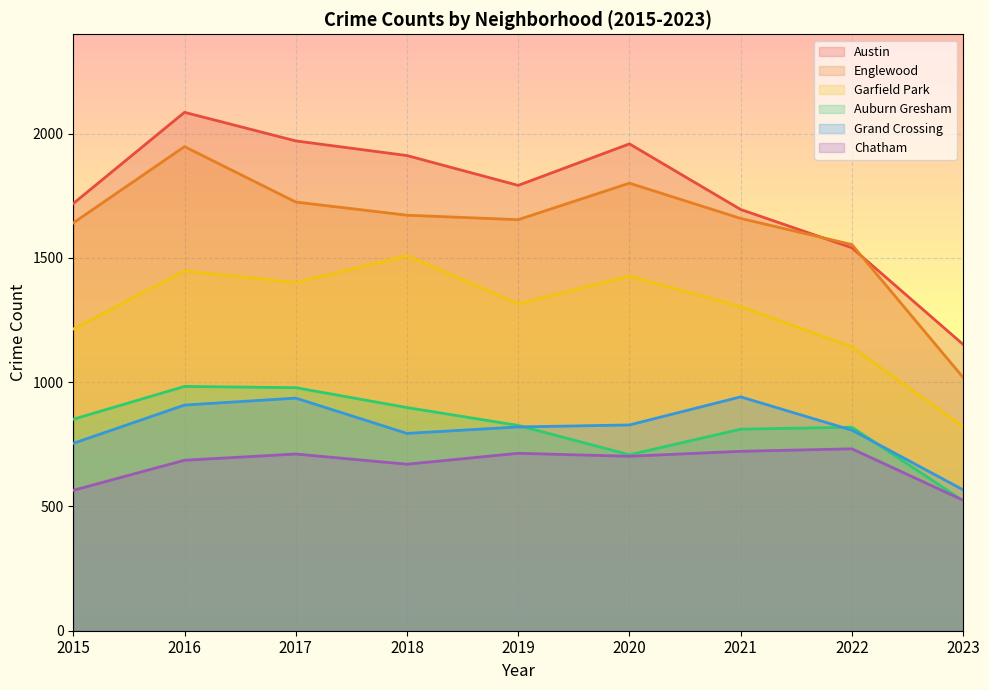

Which series has the largest total across all categories?

Austin